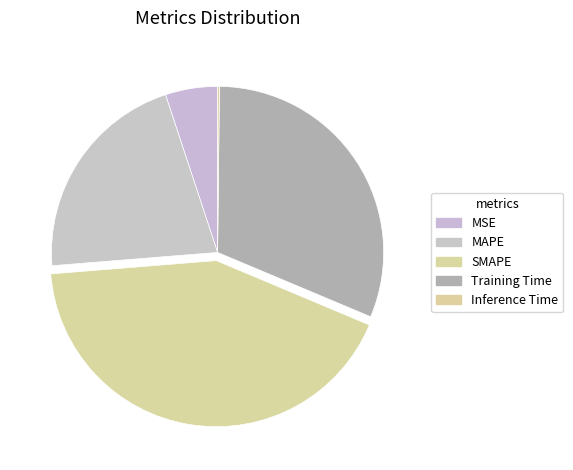

Is it true that Inference Time is 0% of the pie?

True